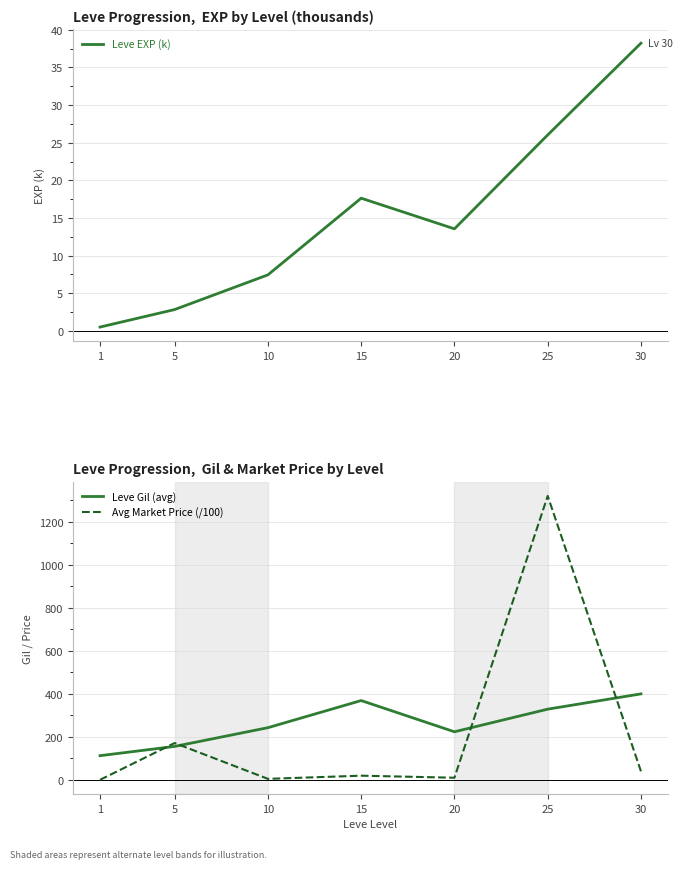

At which category is the sum across all series the highest?

25